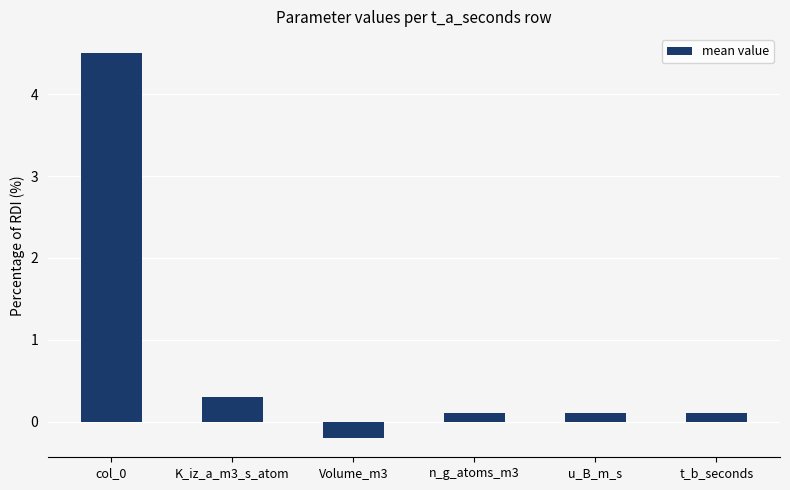

What is the difference between the values at col_0 and K_iz_a_m3_s_atom?

4.2